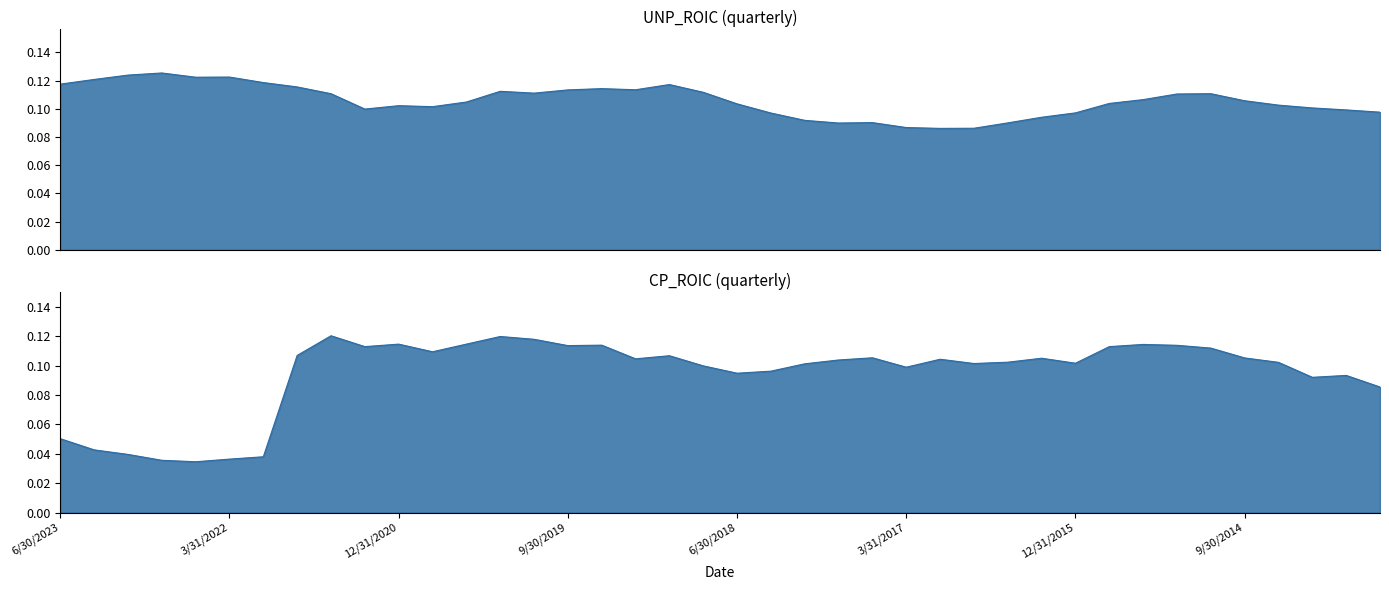

At which label is CP_ROIC closest to 0?

6/30/2022